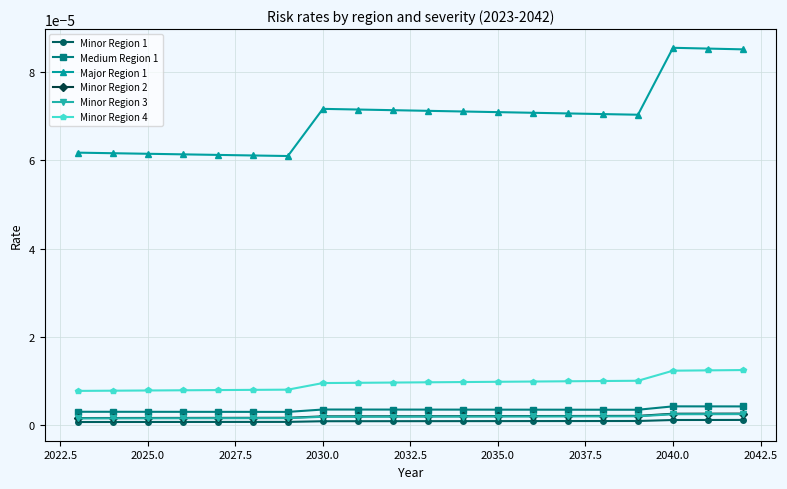

Which series has the largest total across all categories?

Major Region 1